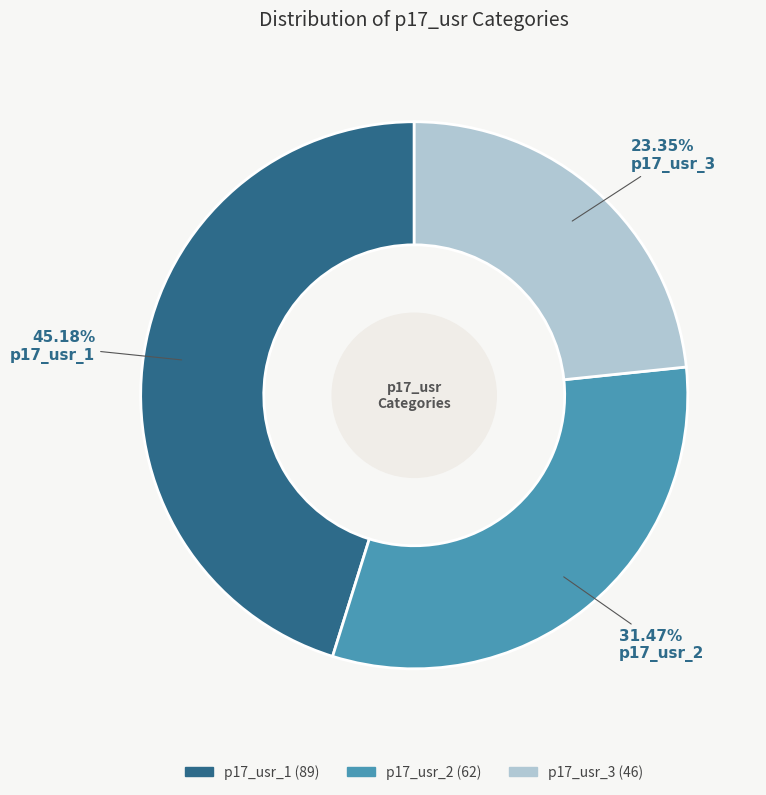

To the nearest percent, what percentage of the pie is p17_usr_1?

45%